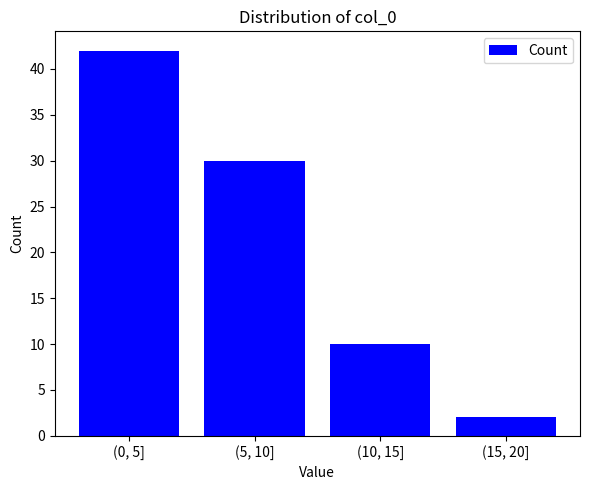

Reading left to right, list all the values displayed in this chart.

42	30	10	2